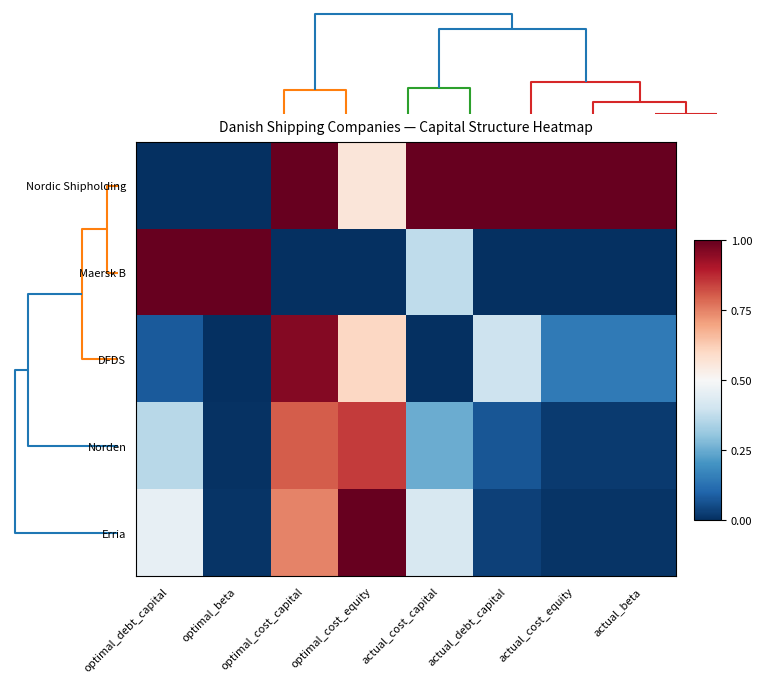

What is the maximum value shown in the chart?

1.0